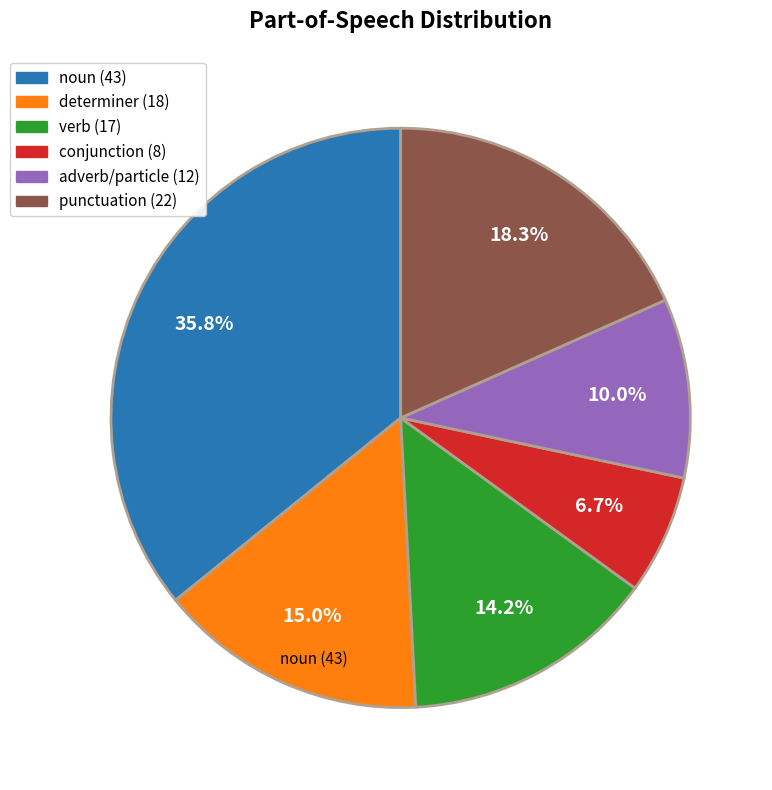

Is there any slice that represents more than half of the pie?

No